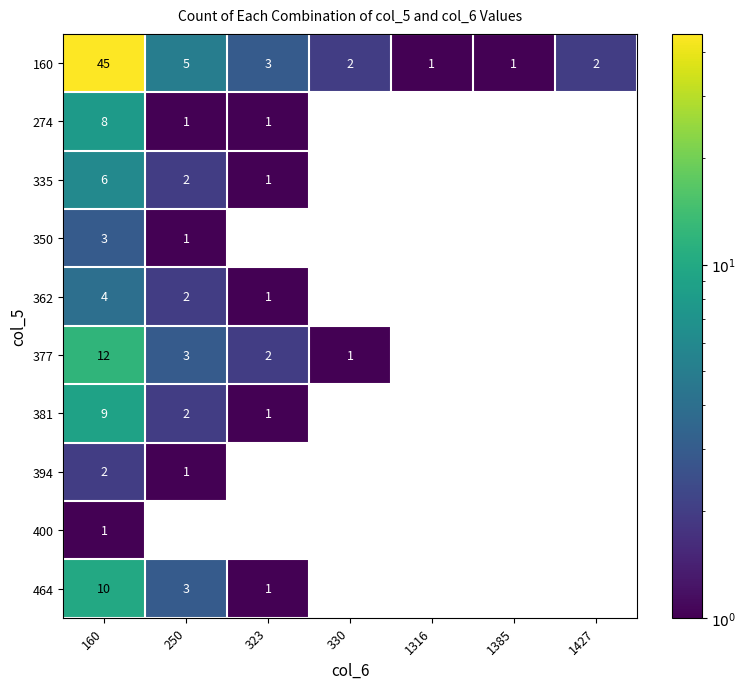

The value of 394 at 250 is 1.0. True or false?

True